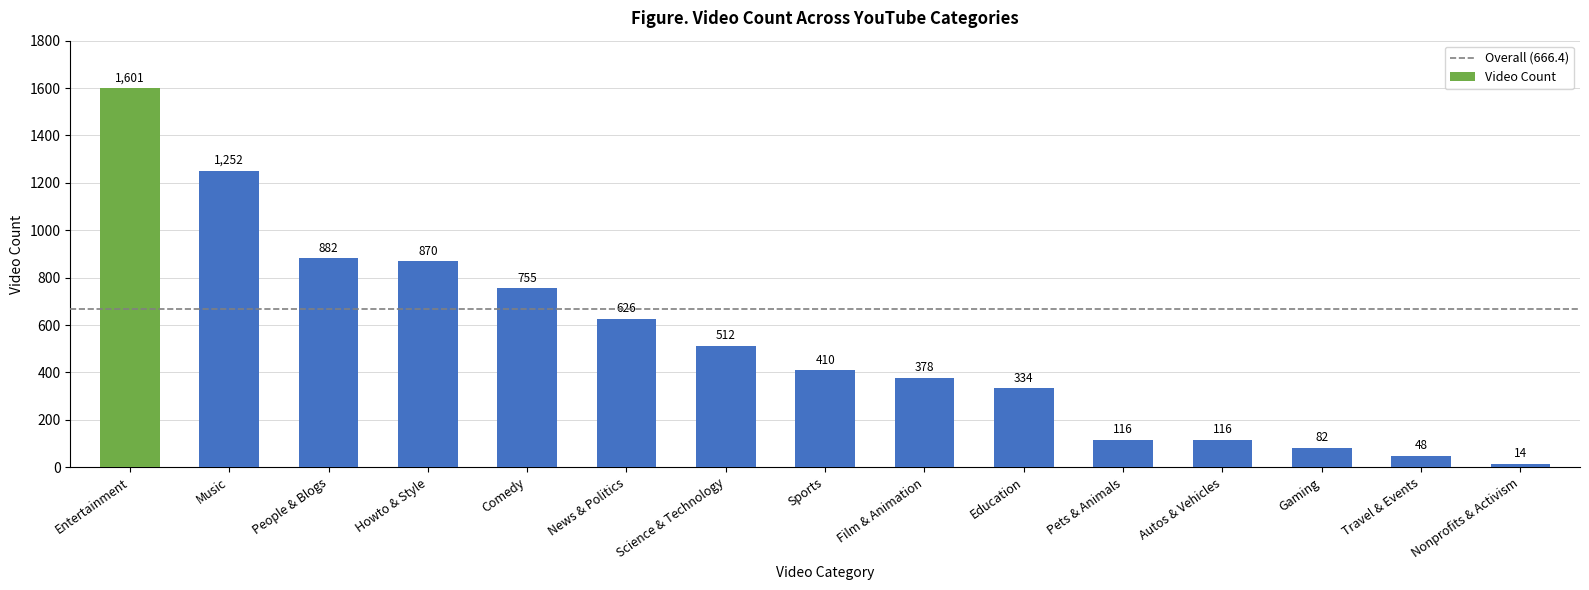

What is the difference between the maximum and minimum values?

1587